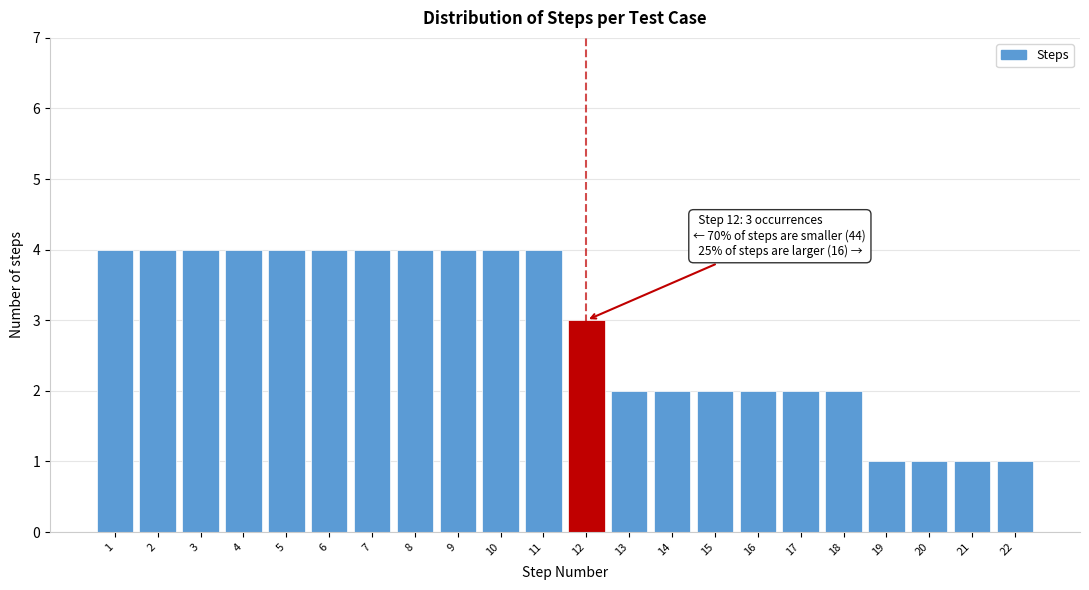

Reading right to left, extract all data points from this chart.

1	1	1	1	2	2	2	2	2	2	3	4	4	4	4	4	4	4	4	4	4	4